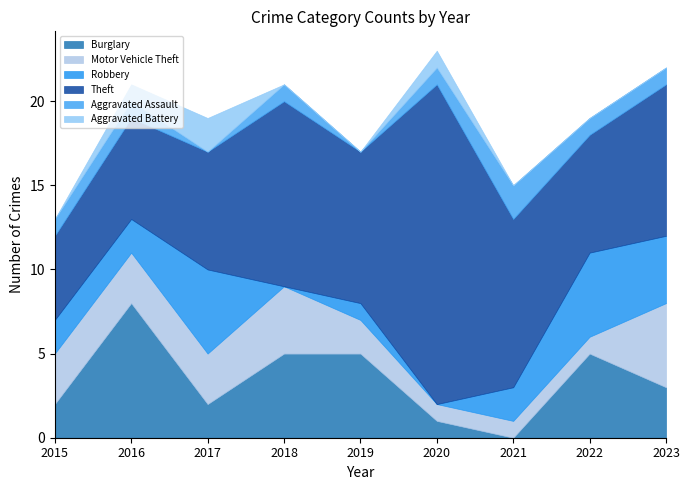

Between 2018 and 2017, which is larger?

2018